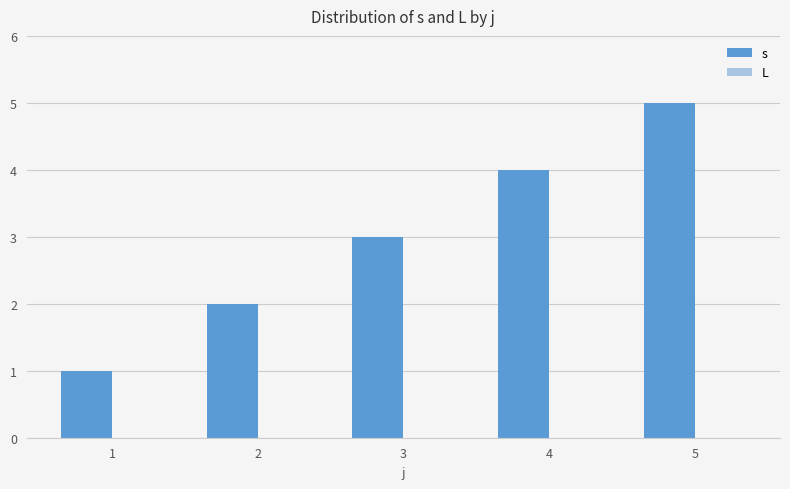

Rank the categories by value from lowest to highest.

1, 2, 3, 4, 5